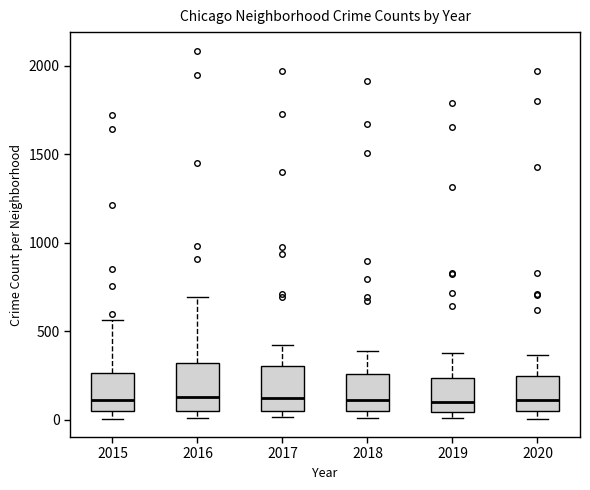

Reading left to right, read every box against the y-axis: the position of its median line, the range the box covers, and the ends of its whiskers. The values are not printed on the chart, so give them approximately, as read against the axis.

2015: median 100, box 50 to 250, whiskers 0 to 550
2016: median 150, box 50 to 300, whiskers 0 to 700
2017: median 100, box 50 to 300, whiskers 0 to 400
2018: median 100, box 50 to 250, whiskers 0 to 400
2019: median 100, box 50 to 250, whiskers 0 to 400
2020: median 100, box 50 to 250, whiskers 0 to 350